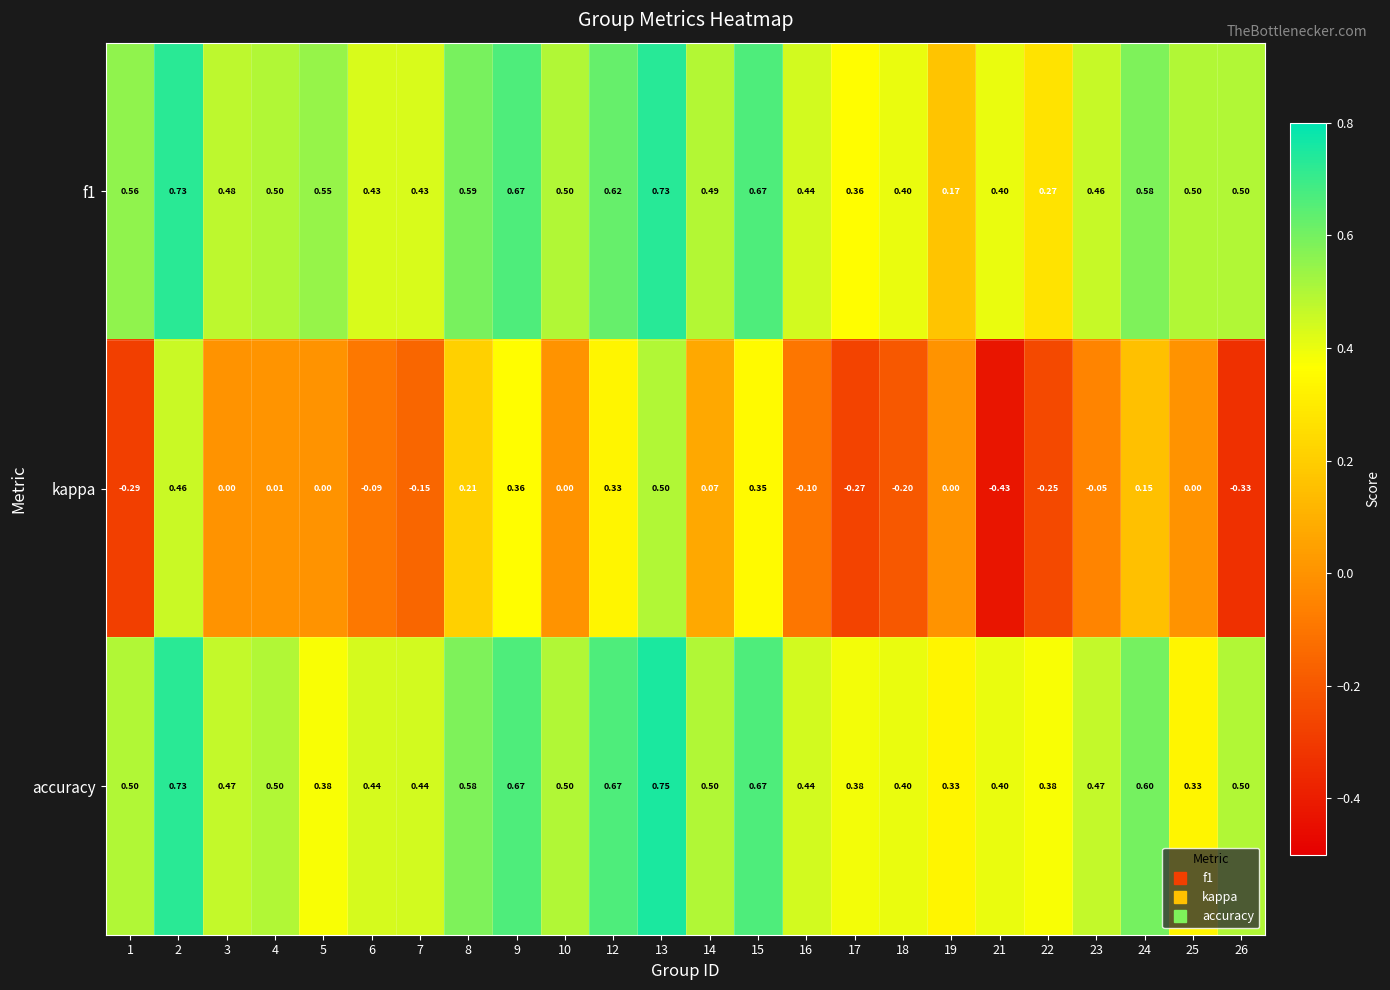

Is the value of kappa at 8 greater than the value of f1 at 1?

No